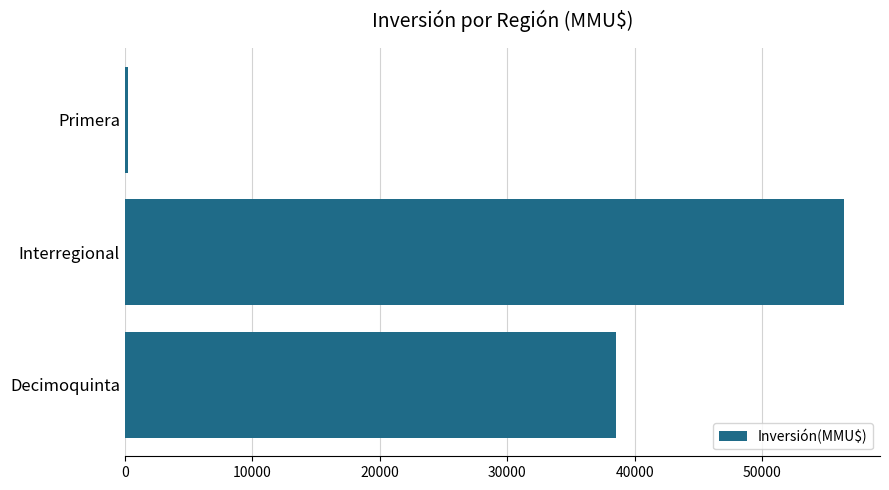

Which has a higher value, Primera or Interregional?

Interregional